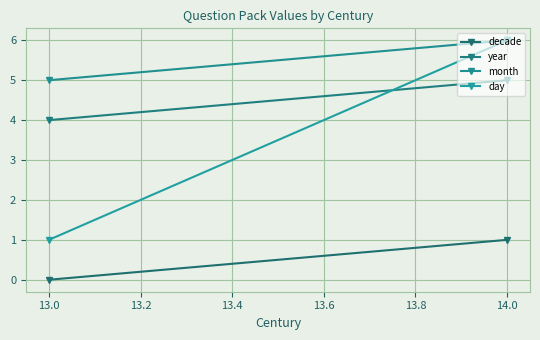

Reading left to right, what are all the values shown in this chart?

decade: 0	1
year: 4	5
month: 5	6
day: 1	6